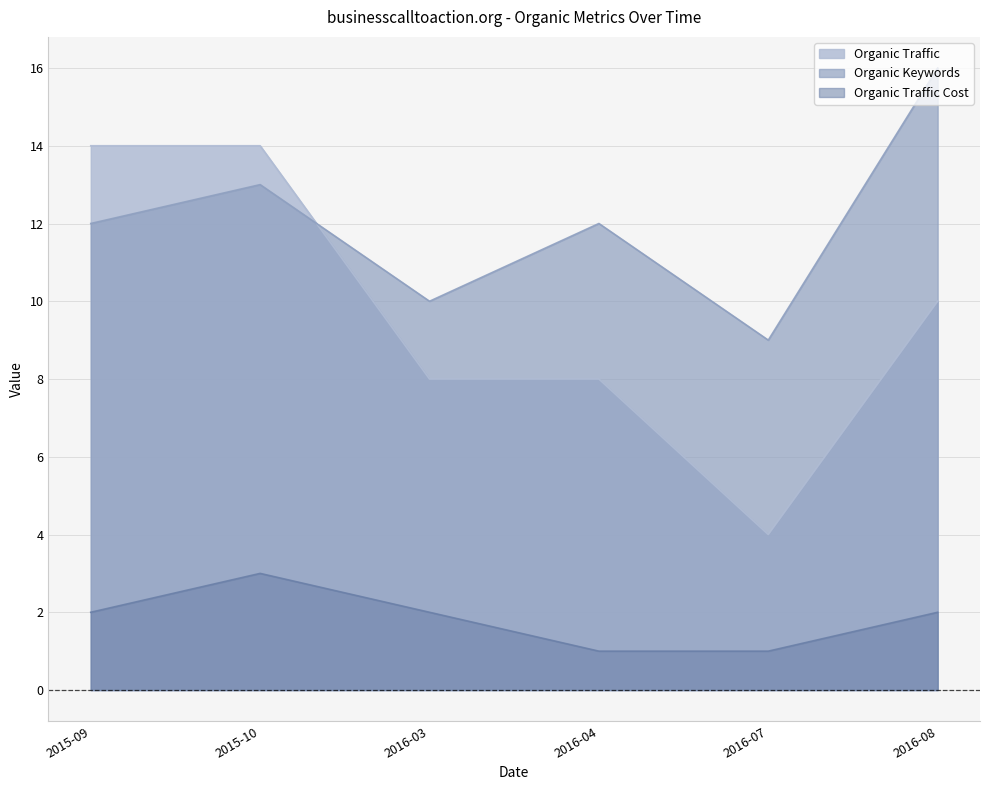

How many series are shown in this chart?

3